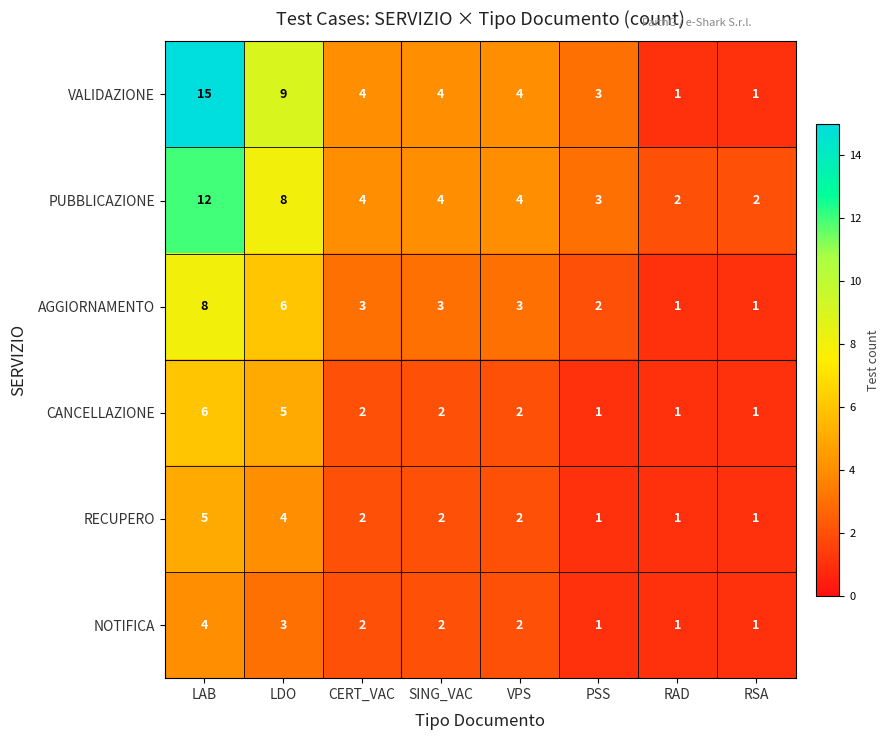

Rank the series by their maximum value, from lowest to highest.

NOTIFICA, RECUPERO, CANCELLAZIONE, AGGIORNAMENTO, PUBBLICAZIONE, VALIDAZIONE